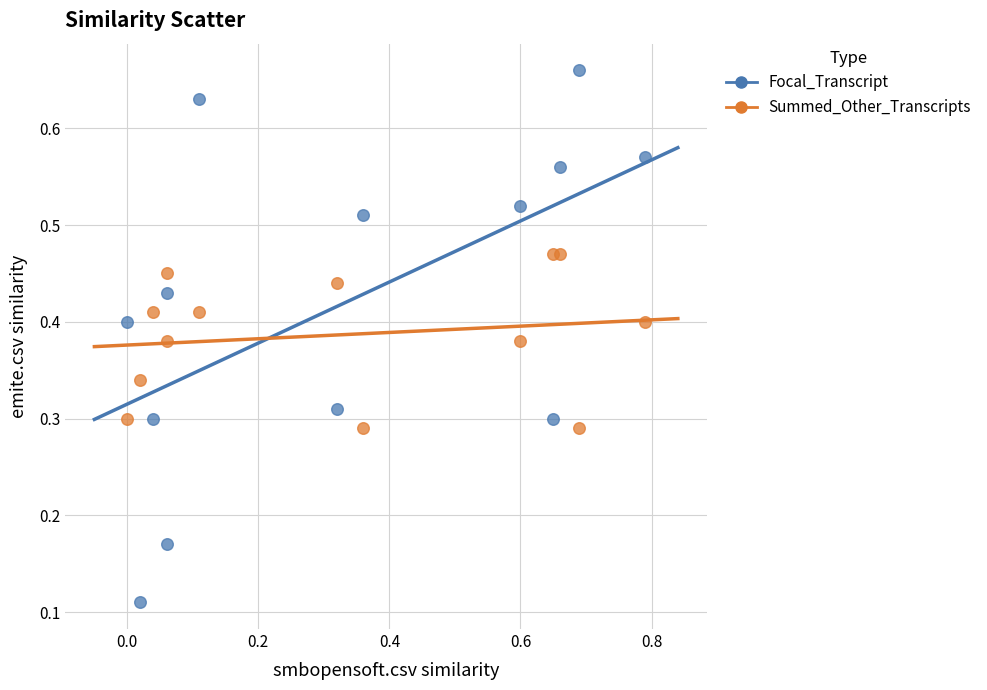

What is the X range (max minus min) for the scatter plot?

0.8